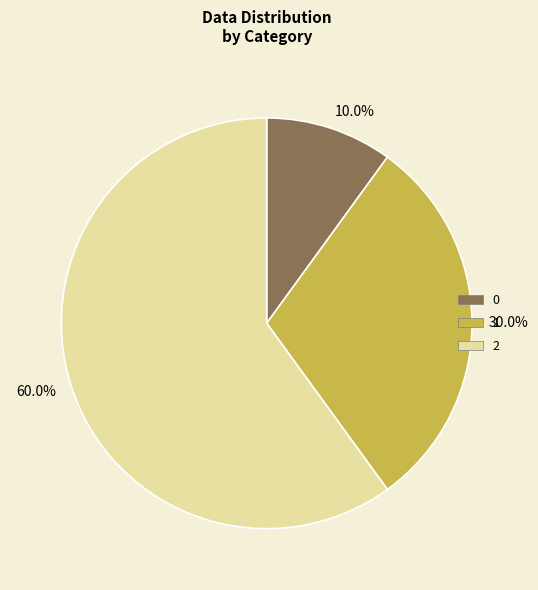

Count the number of slices in the pie.

3